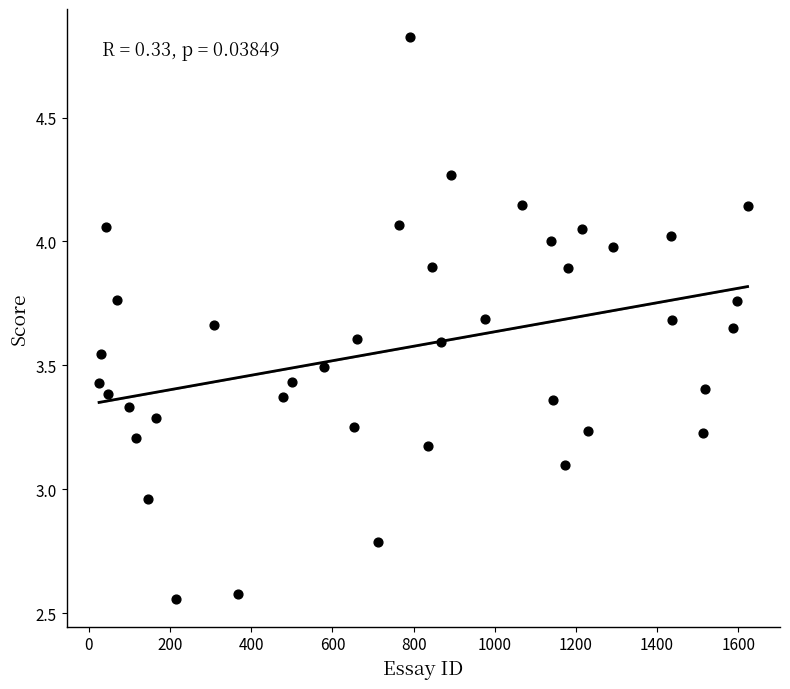

What is the range of Y values (max minus min)?

2.3